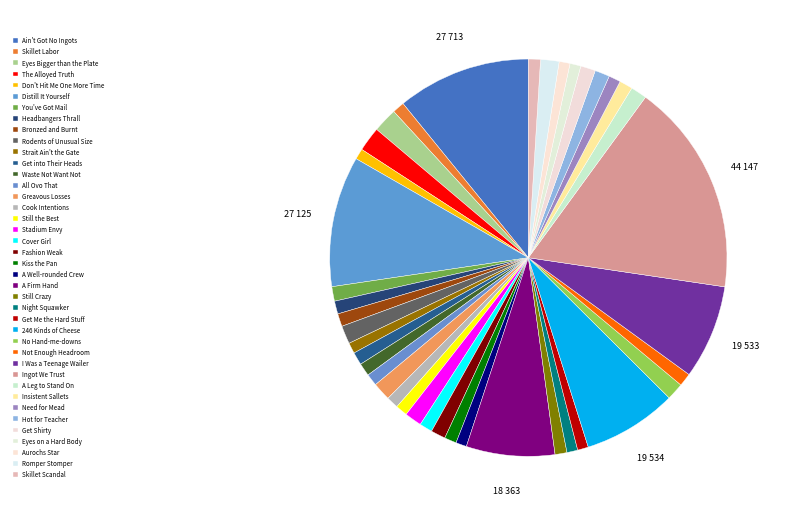

How many segments does this pie chart have?

40